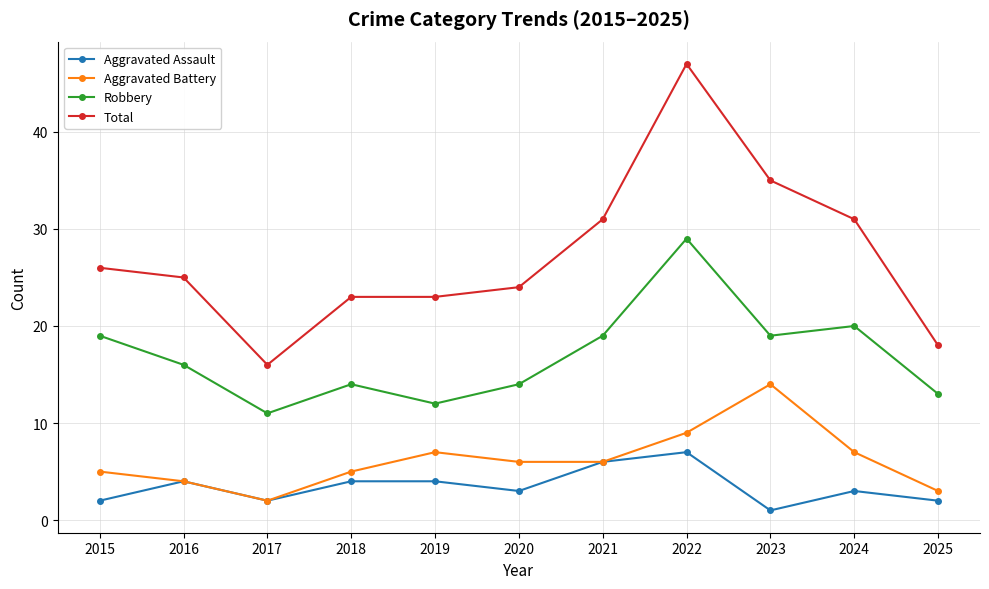

What is the sum of all Aggravated Assault values?

38